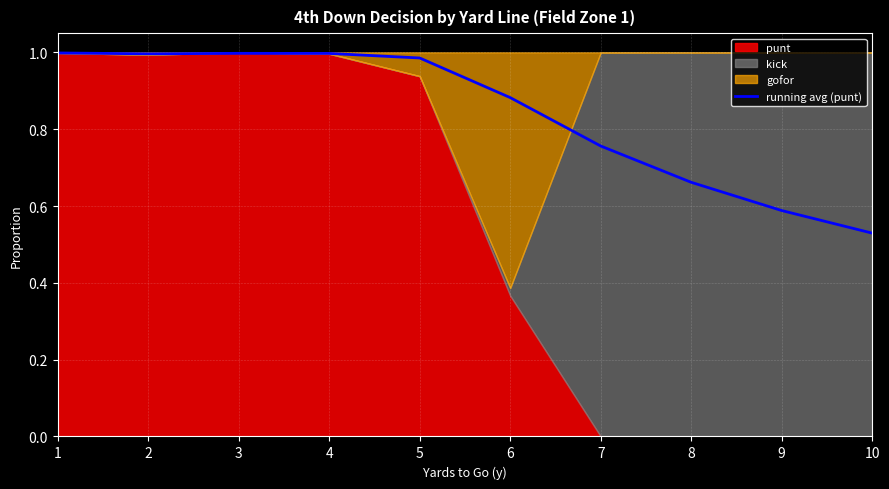

Reading right to left, what are all the values shown in this chart?

10=0.5	9=0.6	8=0.7	7=0.8	6=0.9	5=1.0	4=1.0	3=1.0	2=1.0	1=1.0